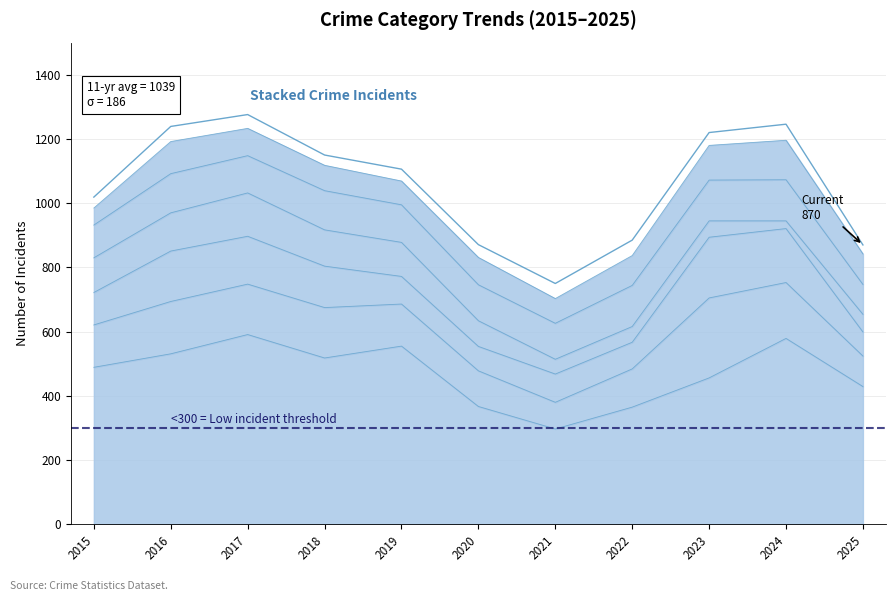

Where does the data first go above 1106?

2016